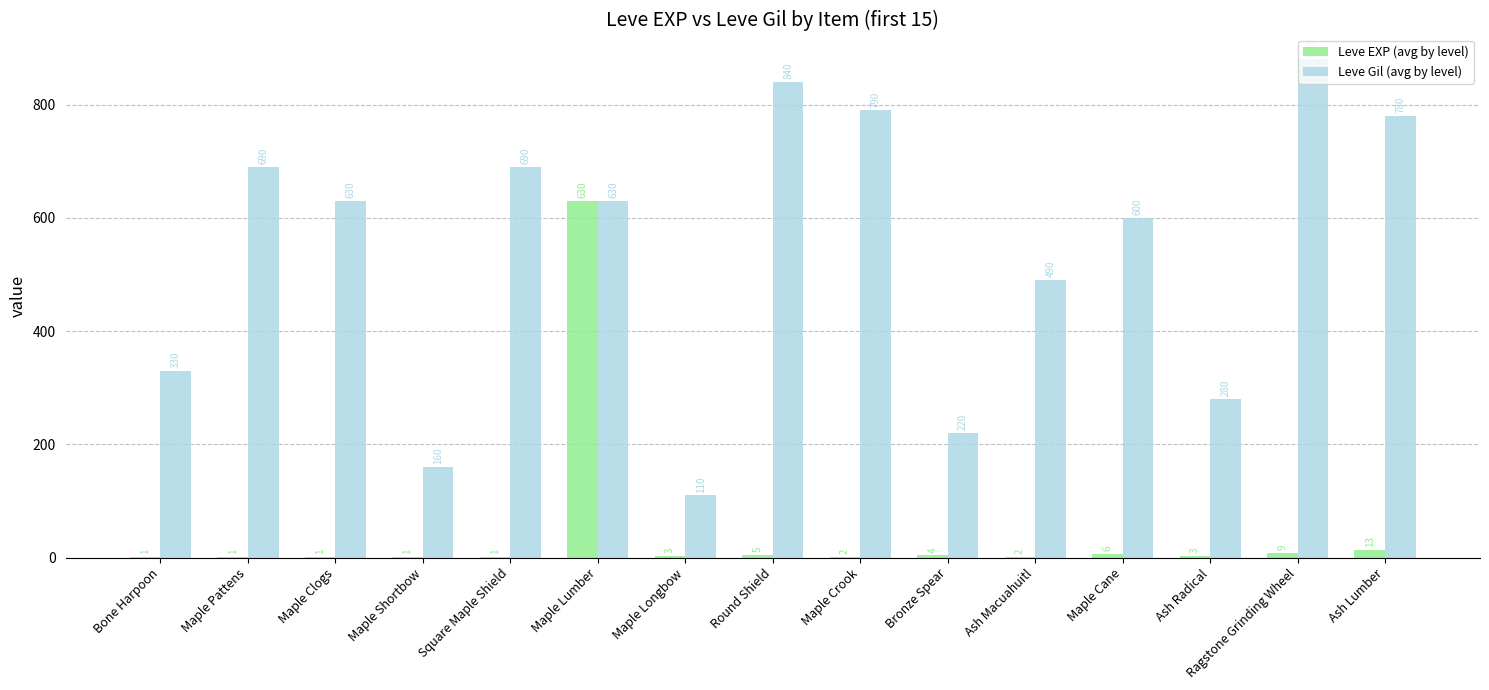

What are all the series names shown in the legend?

Leve EXP (avg by level), Leve Gil (avg by level)